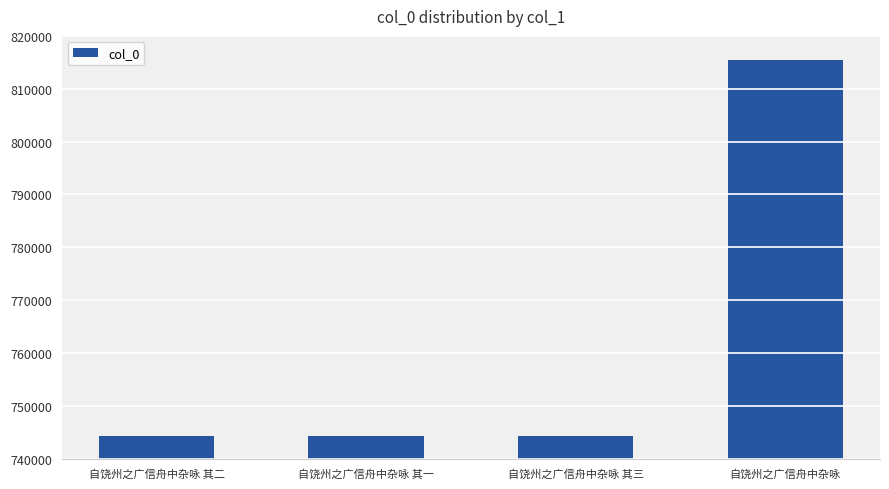

What is the difference between the maximum and minimum values?

71232